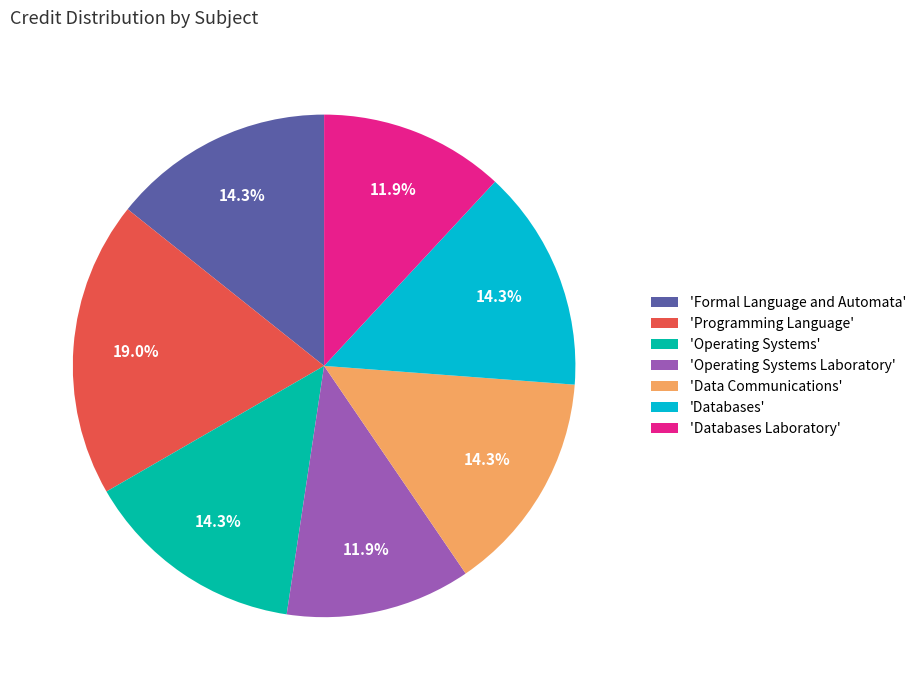

What percentage do 'Databases' and 'Databases Laboratory' together represent?

26.2%